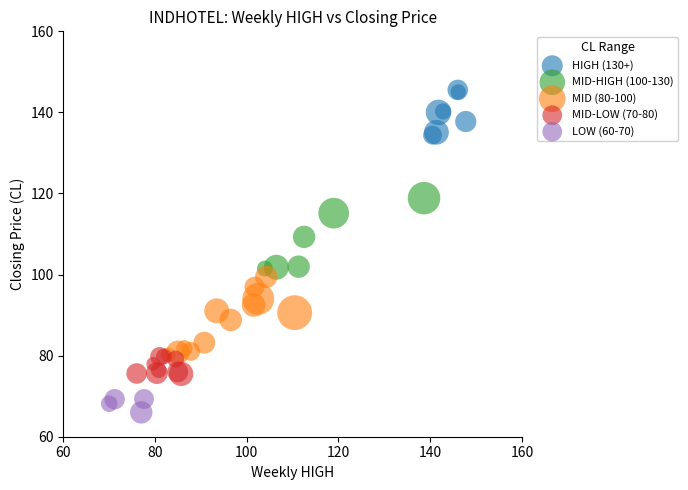

Which series contains the highest Y value?

HIGH (130+)